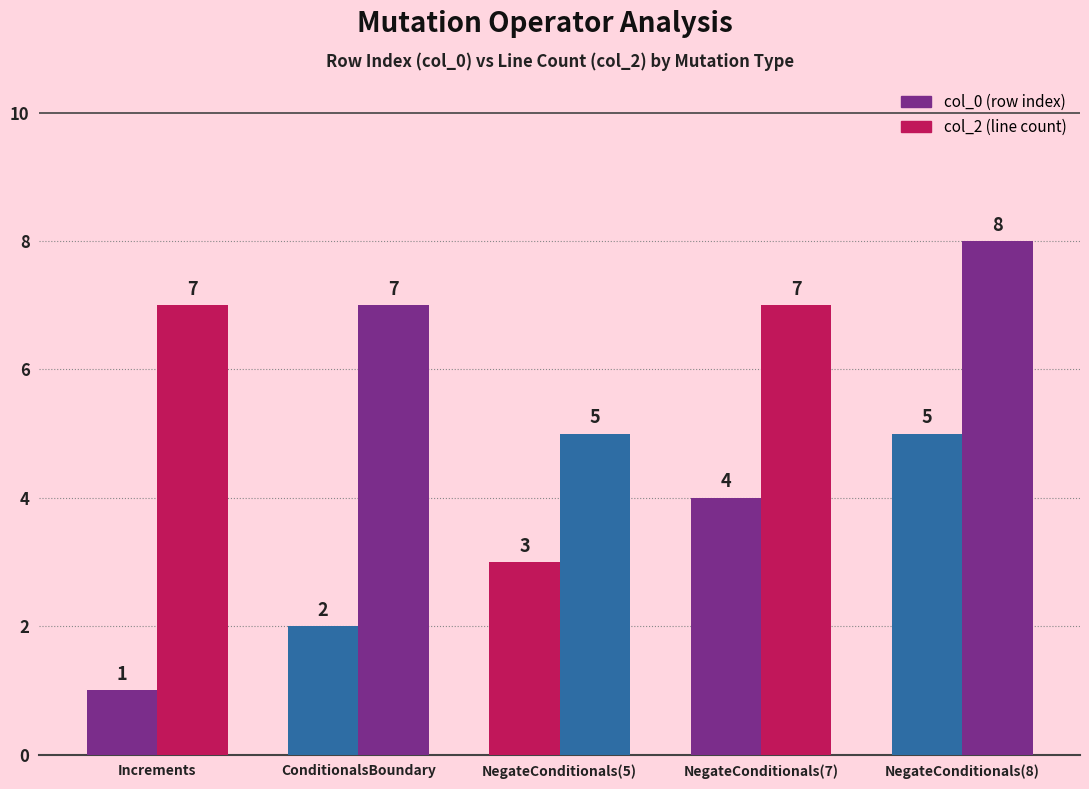

Reading left to right, transcribe all the data shown in this chart.

col_0: 1	2	3	4	5
col_2: 7	7	5	7	8